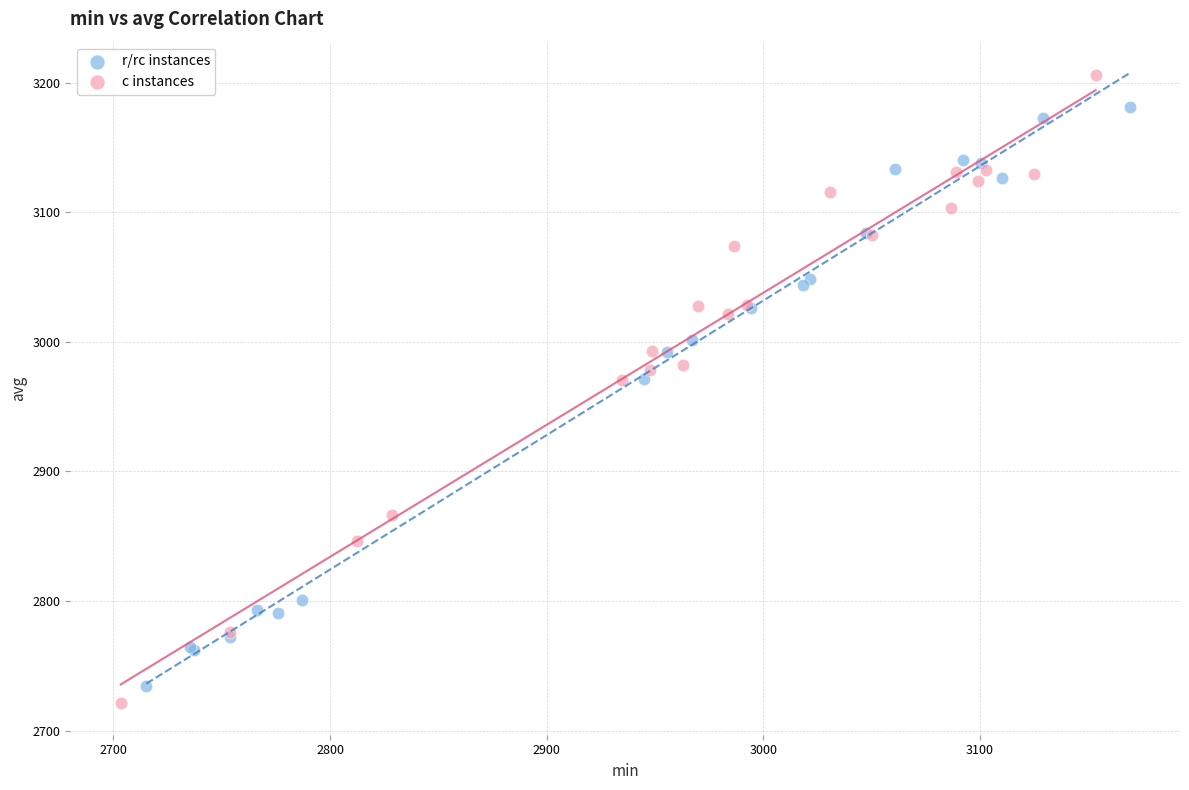

Which series has the largest Y range (max minus min)?

c instances